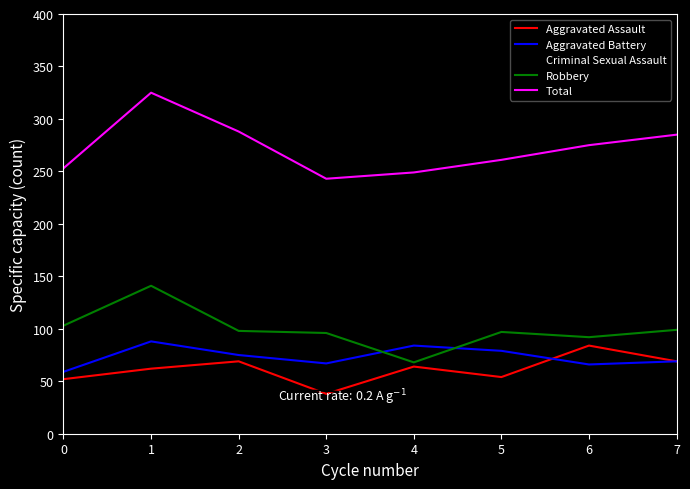

What is the total value across all series at 4?

498